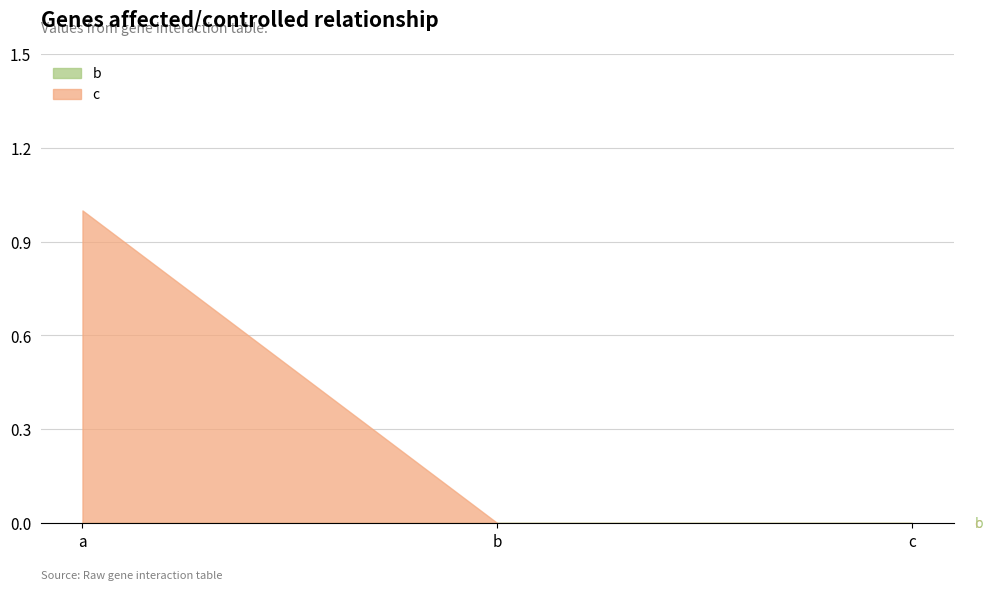

Rank the series by their maximum value, from lowest to highest.

b, c